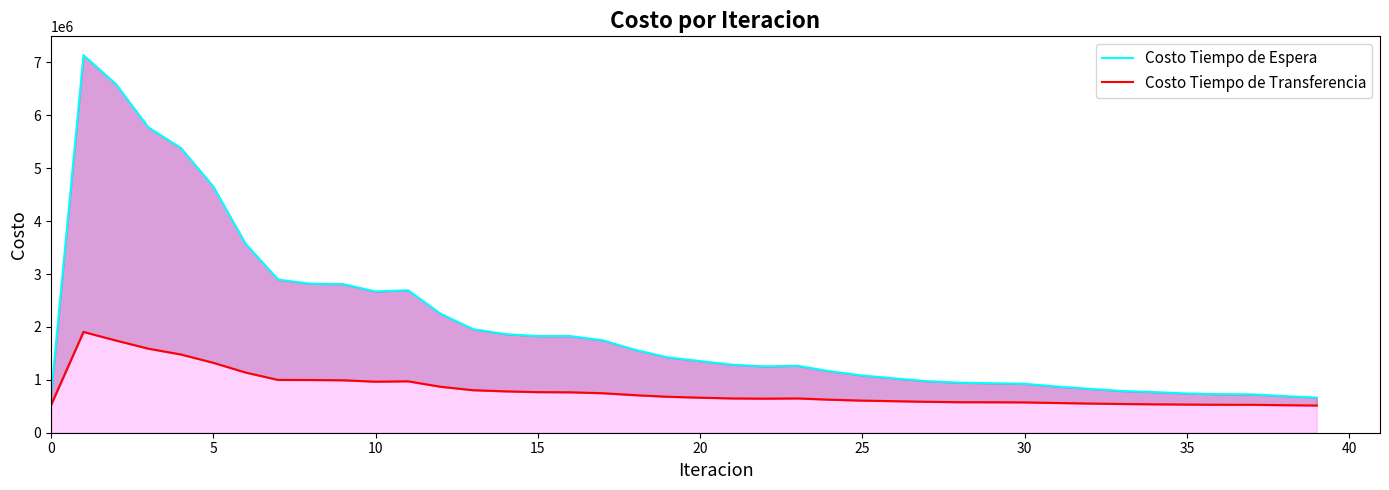

What are all the series names shown in the legend?

Costo Tiempo de Espera, Costo Tiempo de Transferencia